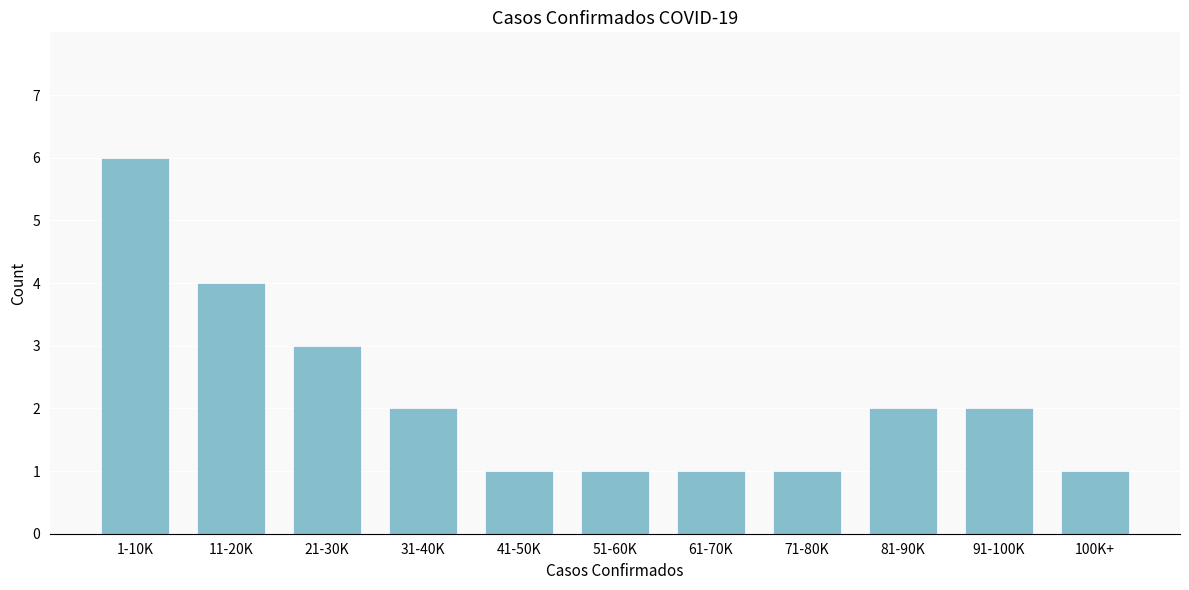

Reading right to left, list all the values displayed in this chart.

1	2	2	1	1	1	1	2	3	4	6